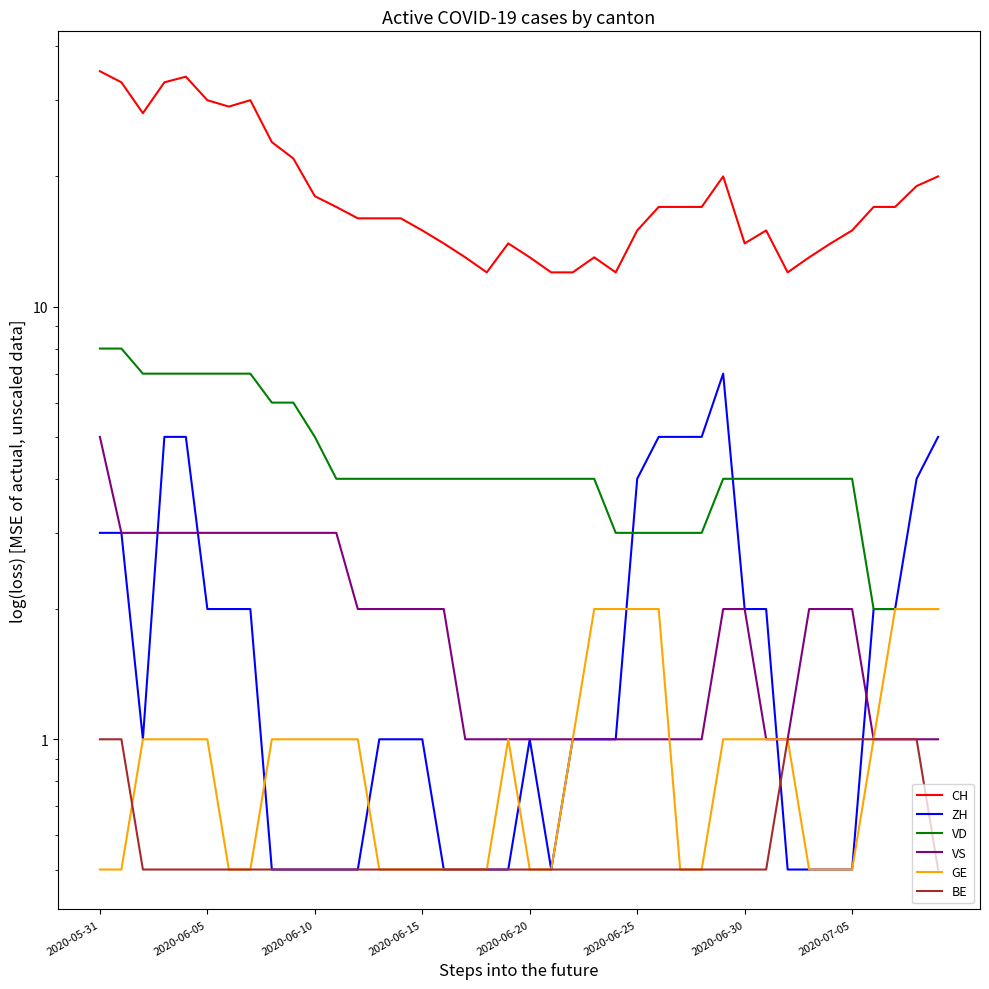

After their last crossing, which series has the higher values: ZH or GE?

GE